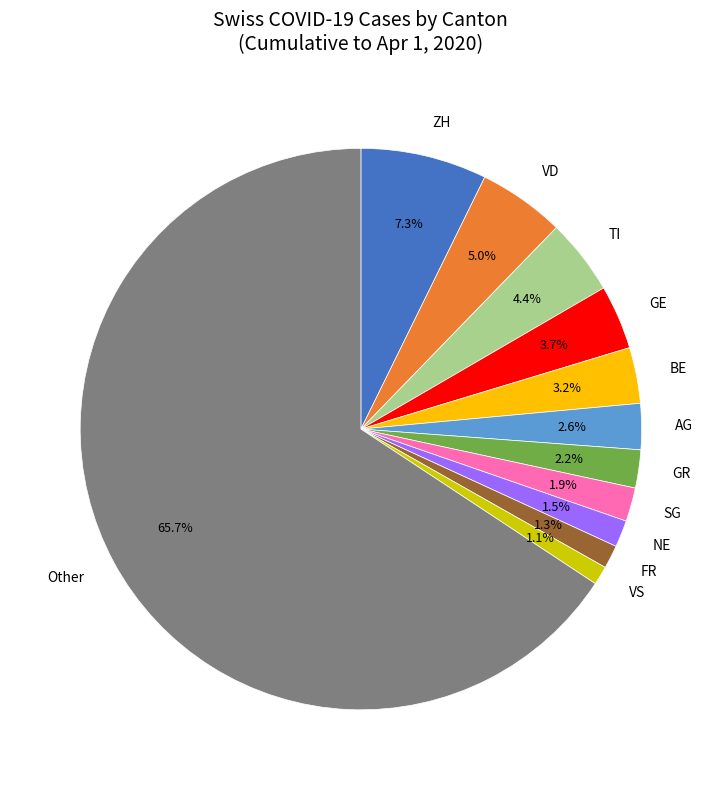

What is the largest slice in the pie chart?

Other